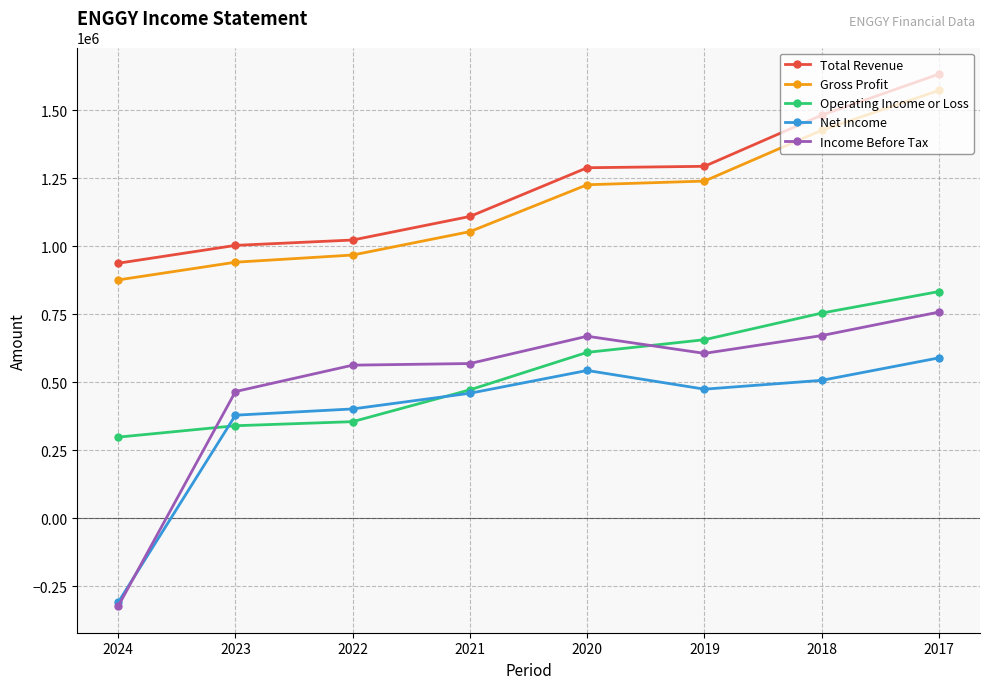

What is the difference between the Total Revenue values at 2017 and 2018?

150900